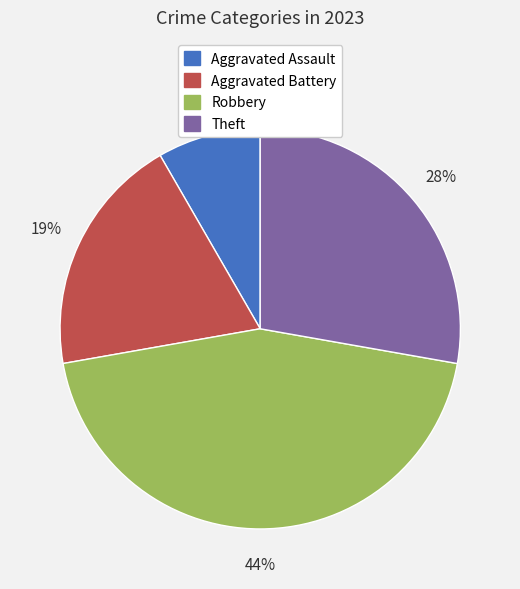

Do Robbery and Aggravated Battery together represent more than half of the pie?

Yes